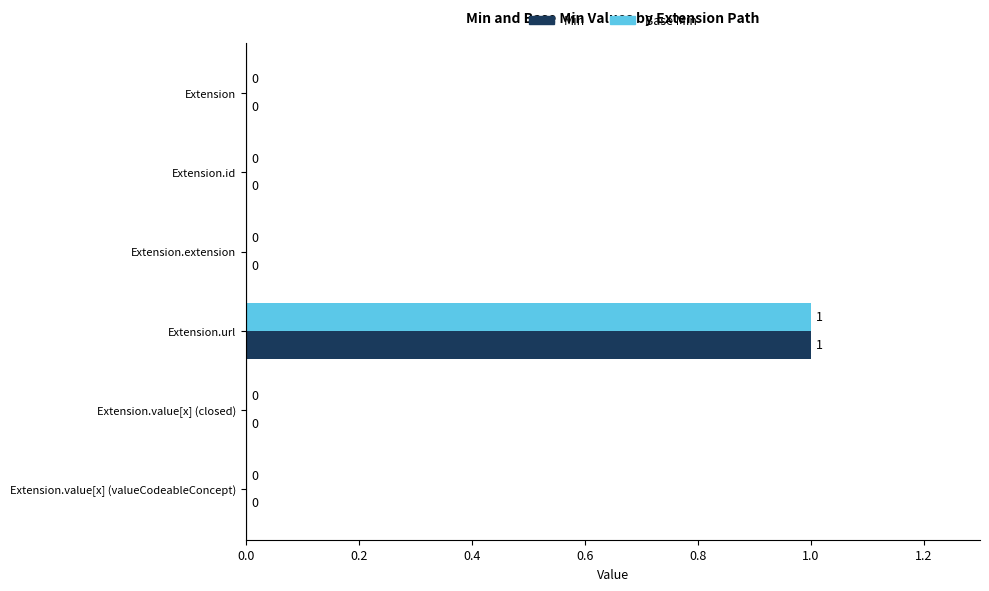

What are all the series names shown in the legend?

Min, Base Min